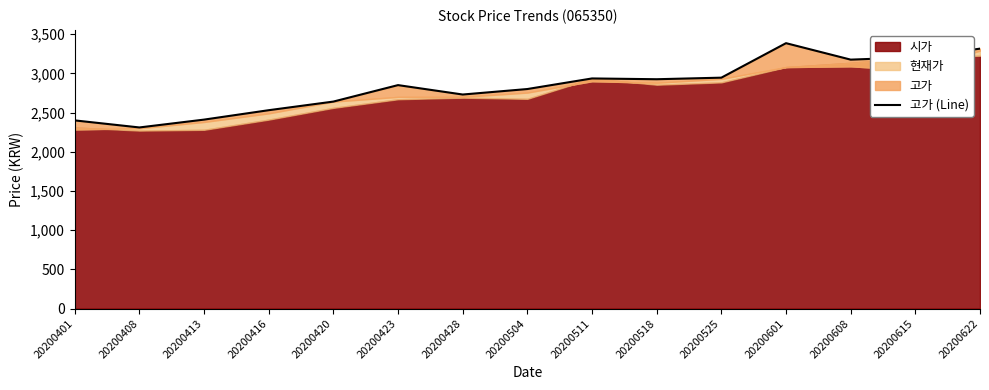

How many interior local valleys (lower than both neighbors) does the data have?

4